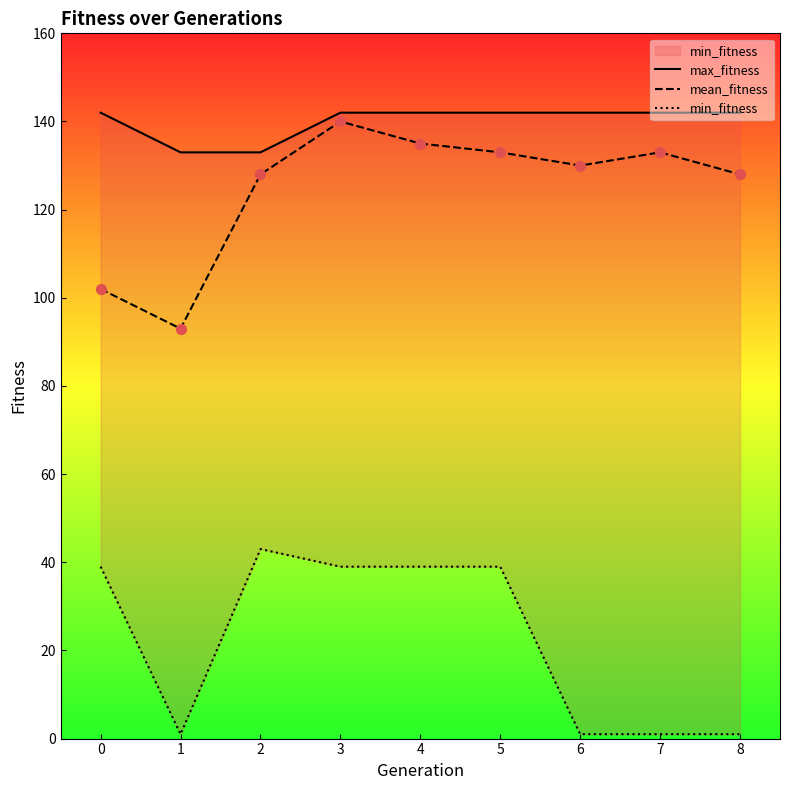

Is the value of min_fitness at 6 greater than the value of max_fitness at 4?

No